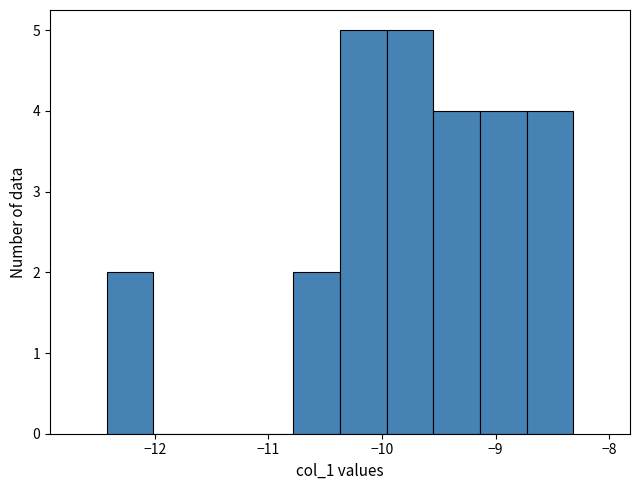

Reading left to right, transcribe this chart: for each bar, give the range it covers on the x-axis and its height. Neither the bar edges nor the heights are printed on the chart, so give them approximately, as read against the axes.

-12.4 to -12.0: 2
-12.0 to -11.6: 0
-11.6 to -11.2: 0
-11.2 to -10.8: 0
-10.8 to -10.4: 2
-10.4 to -10.0: 5
-10.0 to -9.5: 5
-9.5 to -9.1: 4
-9.1 to -8.7: 4
-8.7 to -8.3: 4